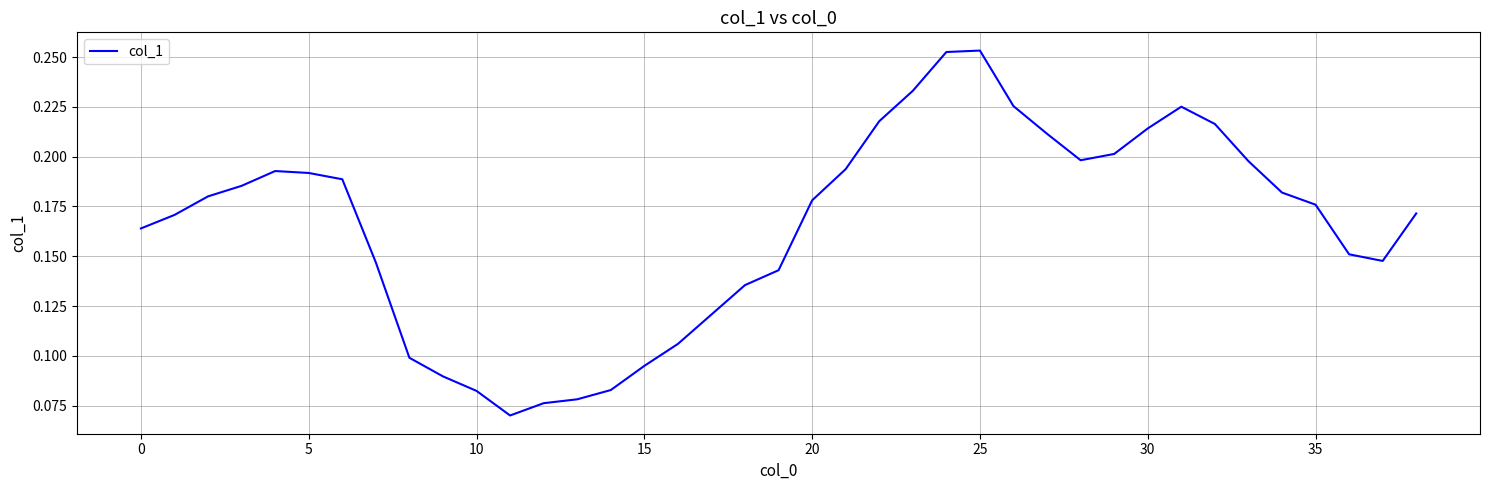

Reading right to left, list all the values displayed in this chart.

0.2	0.1	0.2	0.2	0.2	0.2	0.2	0.2	0.2	0.2	0.2	0.2	0.2	0.3	0.3	0.2	0.2	0.2	0.2	0.1	0.1	0.1	0.1	0.1	0.1	0.1	0.1	0.1	0.1	0.1	0.1	0.1	0.2	0.2	0.2	0.2	0.2	0.2	0.2